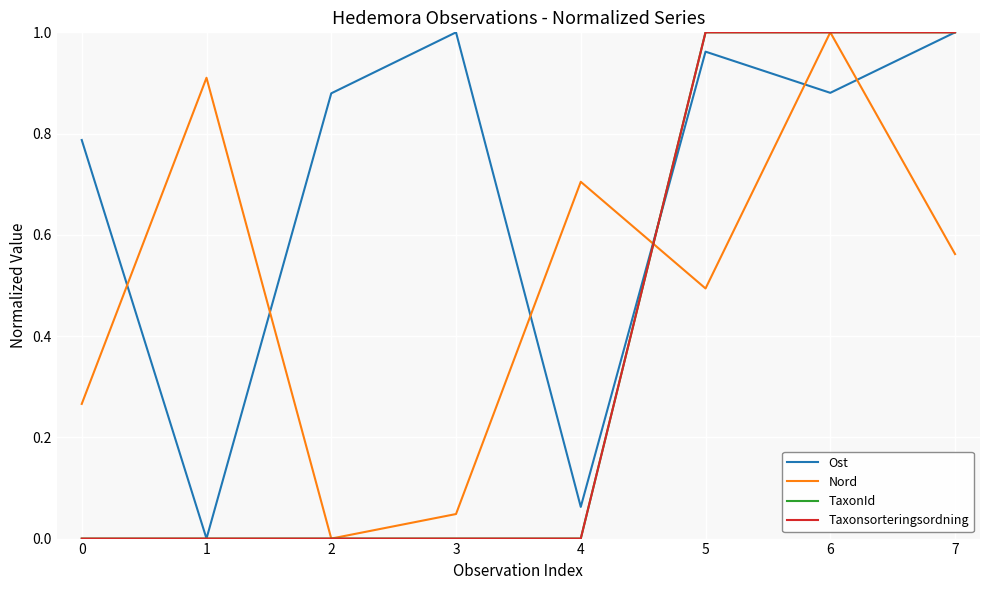

Does the chart display data point markers on the line(s)?

No